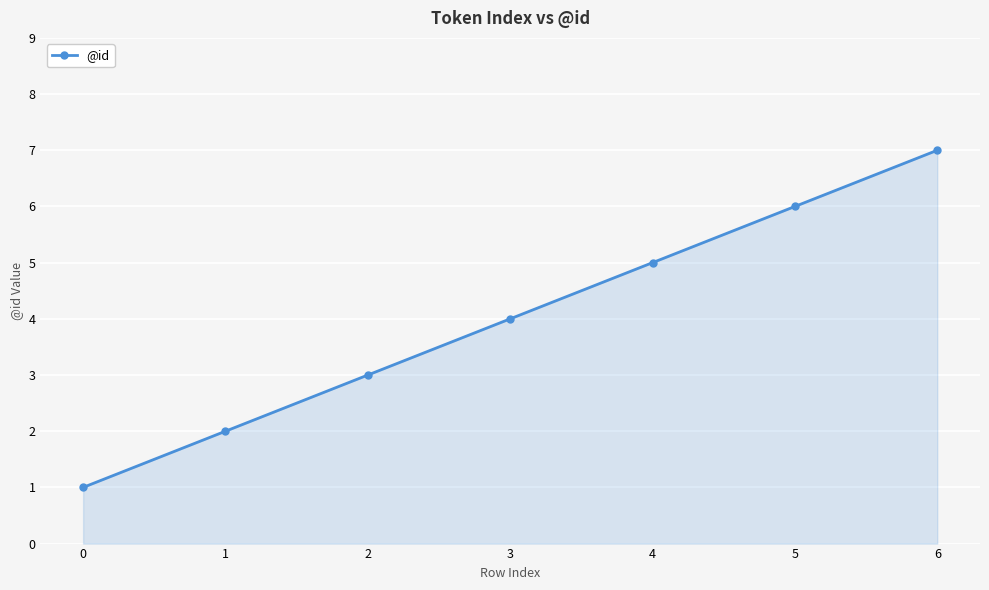

What is the difference between the values at 6 and 0?

6